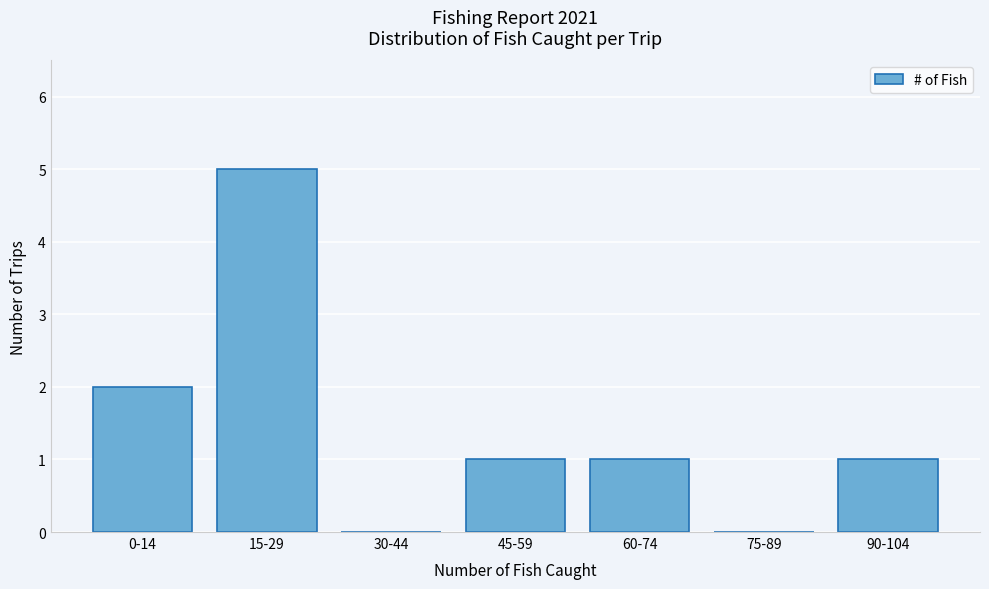

Reading left to right, extract all data points from this chart.

0-14=2	15-29=5	30-44=0	45-59=1	60-74=1	75-89=0	90-104=1